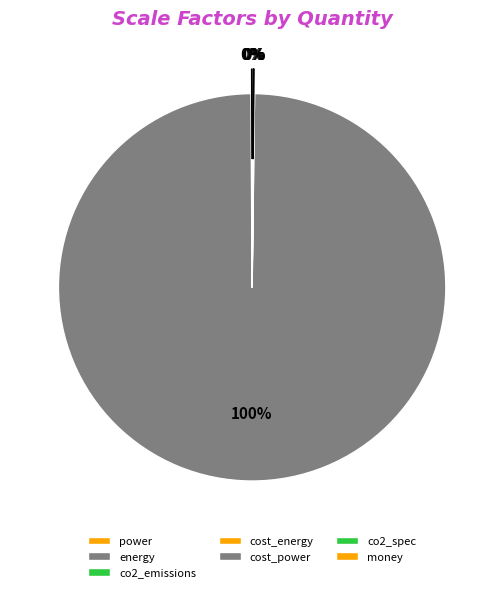

How many slices are in this pie chart?

7